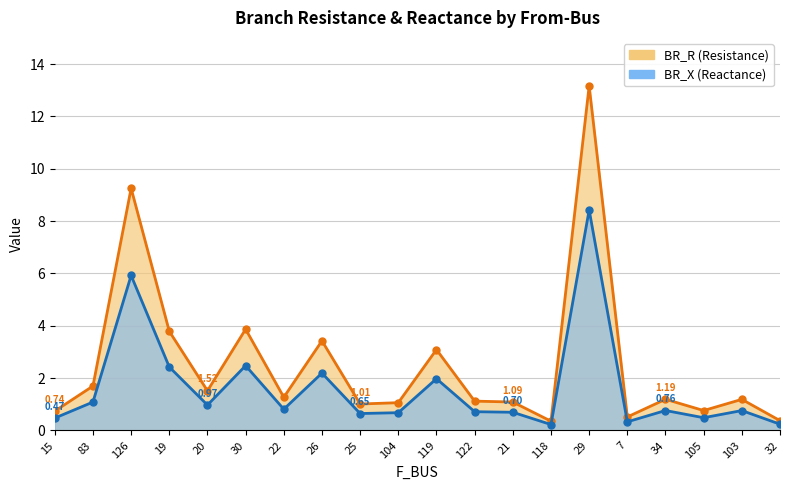

Where is the first local minimum for BR_R (line)?

20